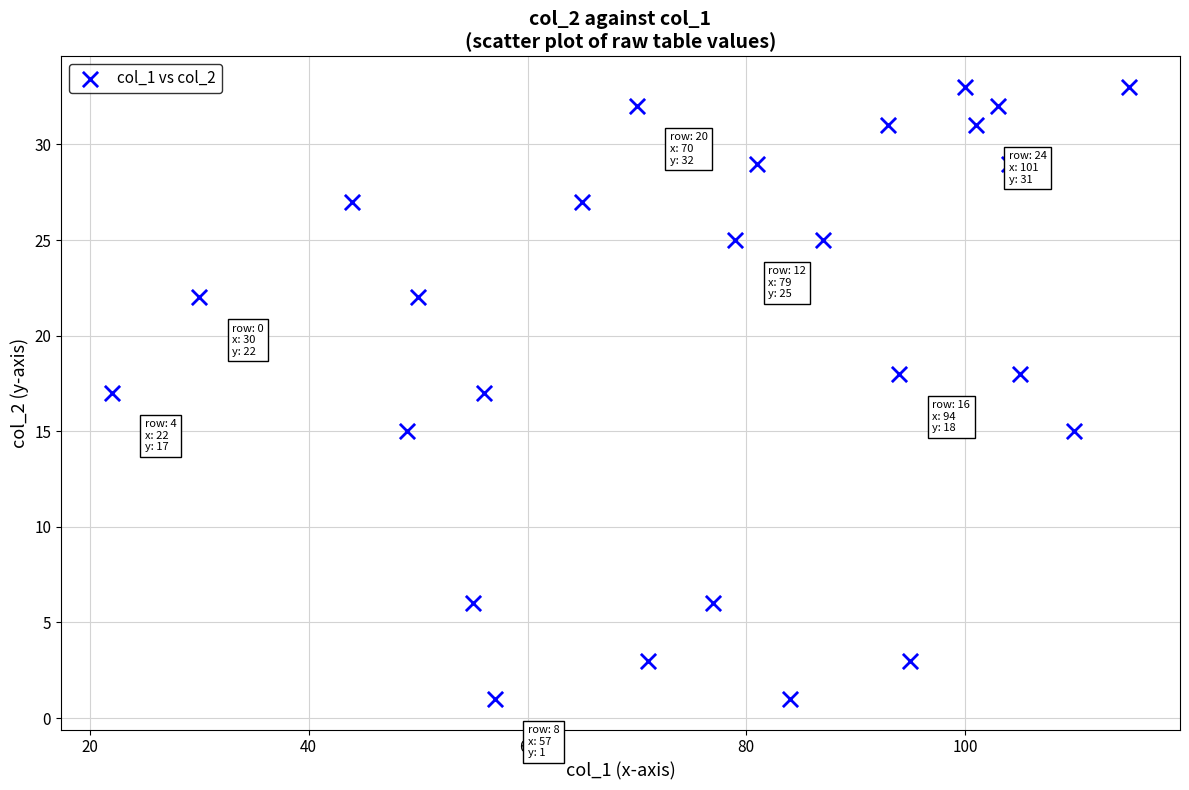

What is the range of Y values (max minus min)?

32